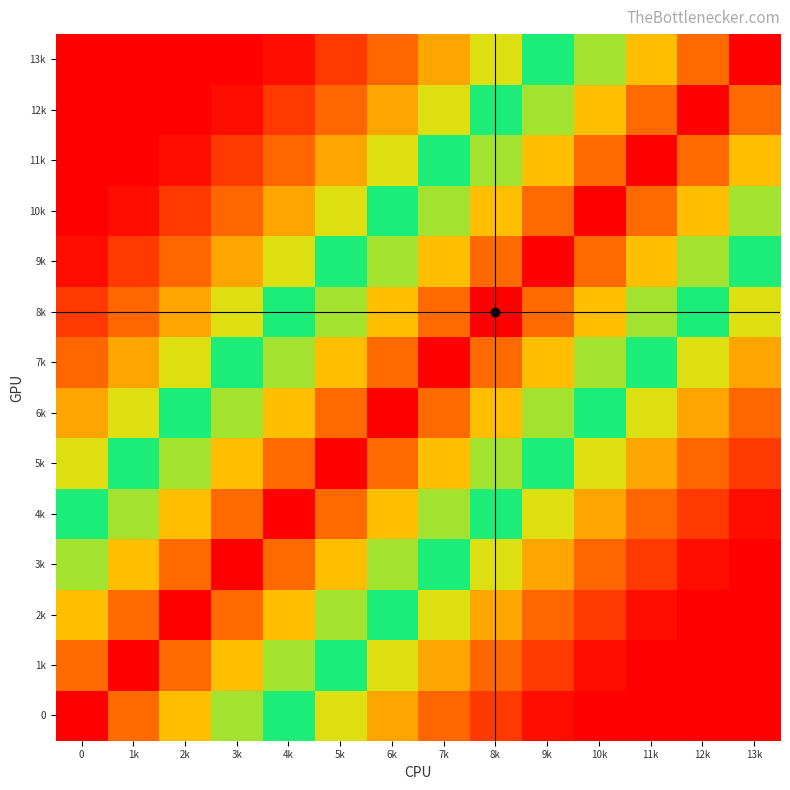

Which has a higher value, 5k or 1k?

1k